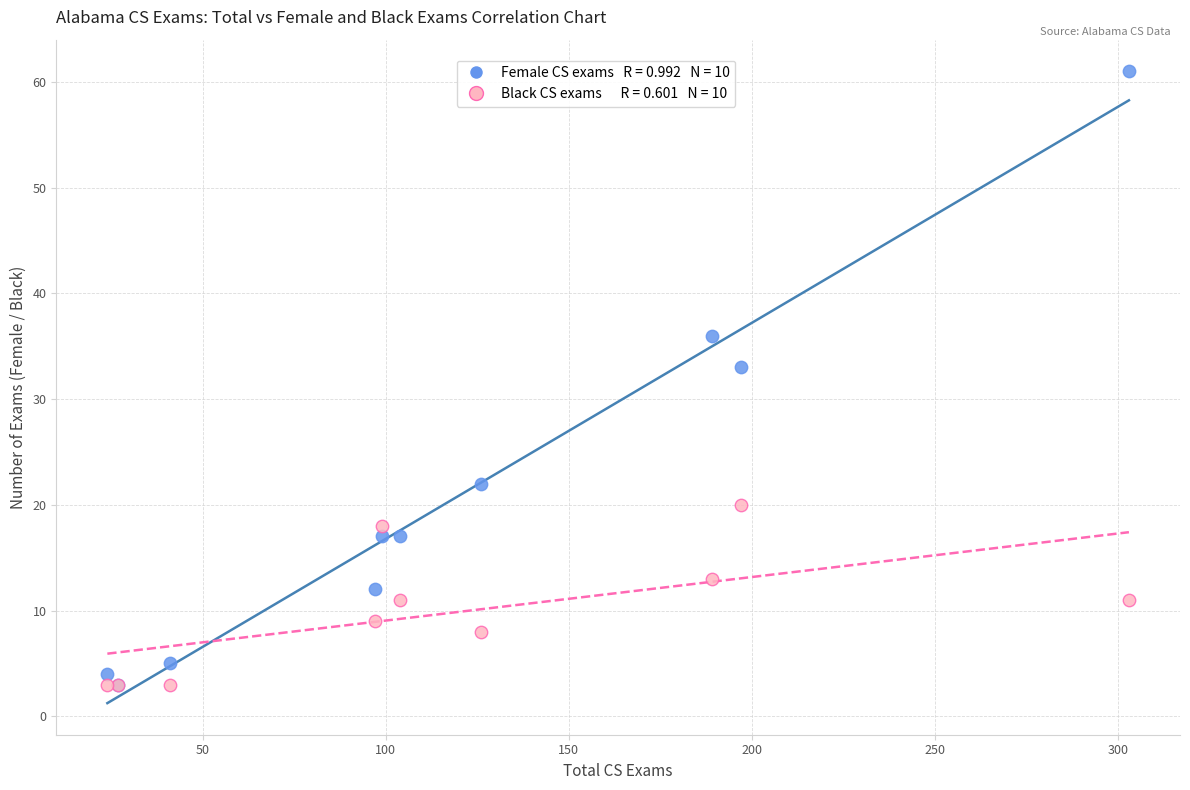

Across all series, what Y value is closest to 32?

33